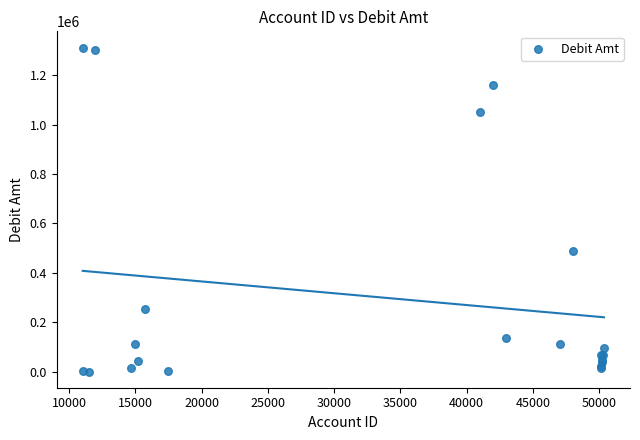

What Y value in the scatter plot is closest to 656326?

490111.4